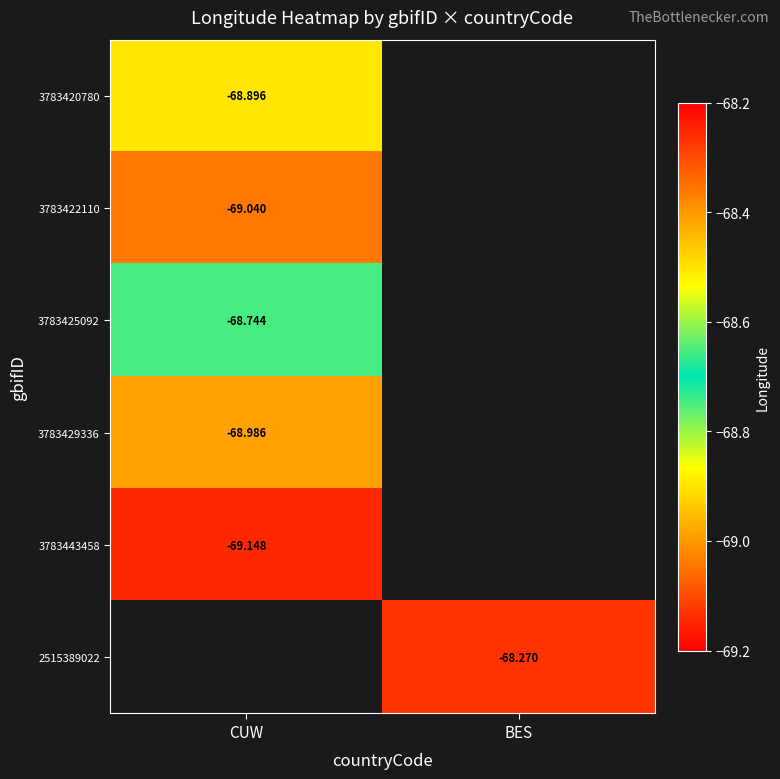

Between CUW and BES, which is larger?

BES